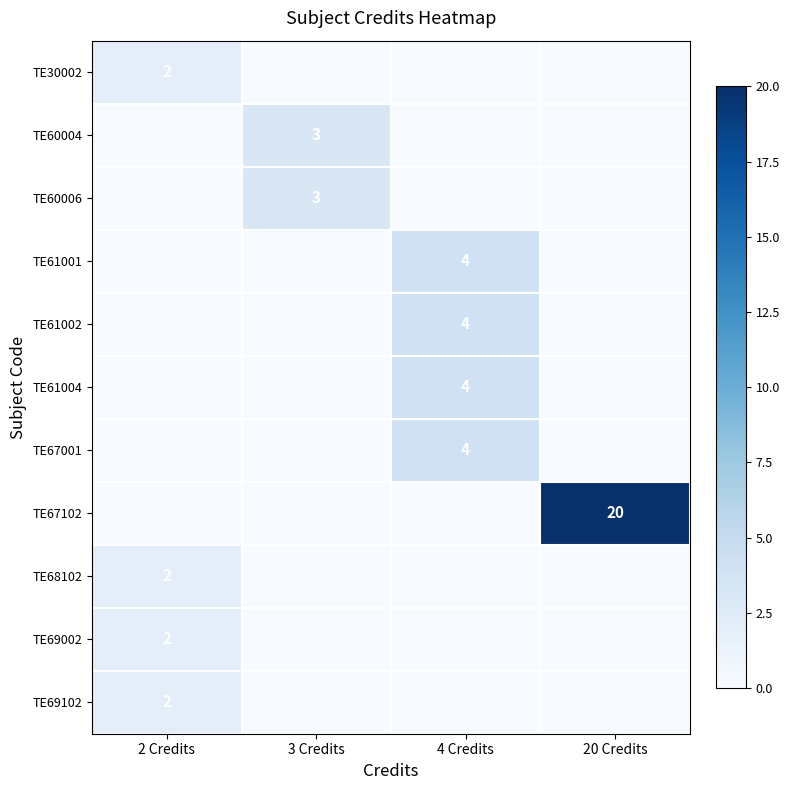

How many categories are shown in the chart?

4